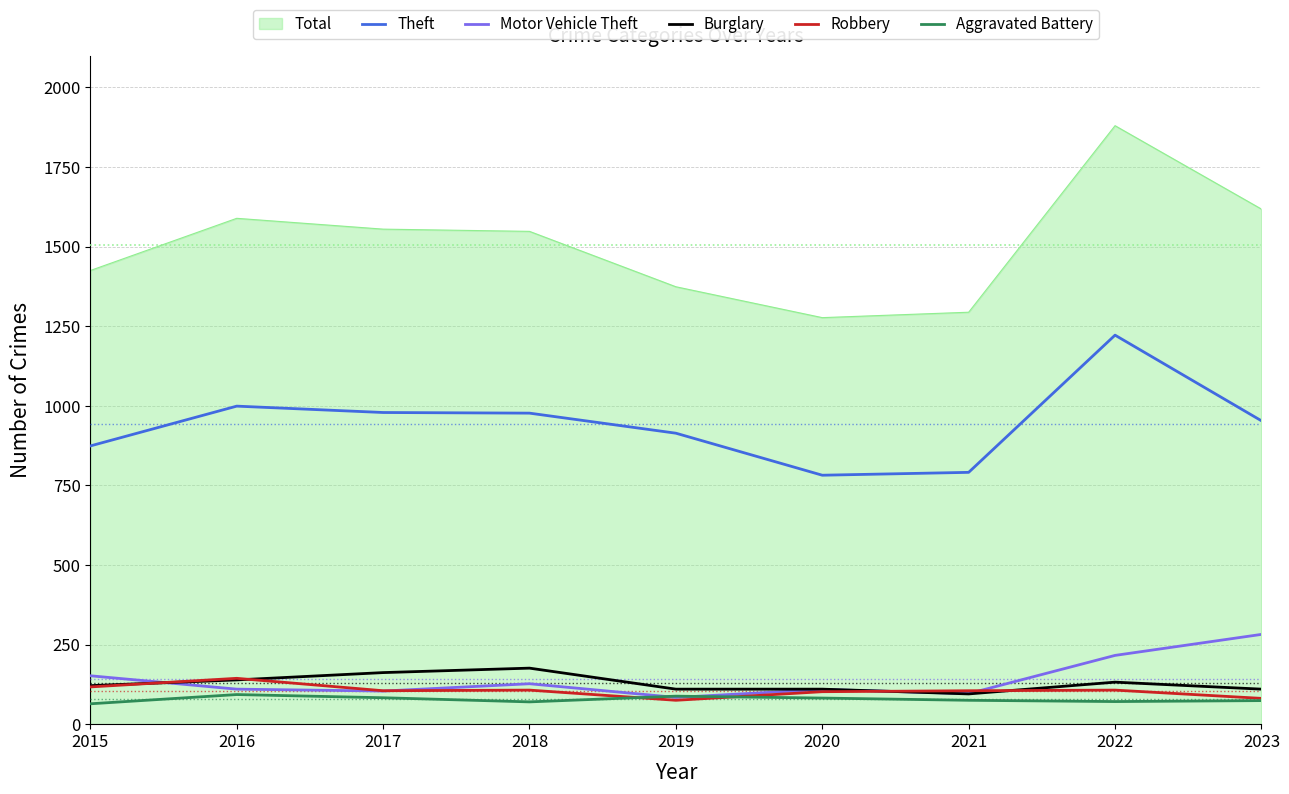

Which series ends up on top after the final intersection of Robbery and Motor Vehicle Theft?

Motor Vehicle Theft